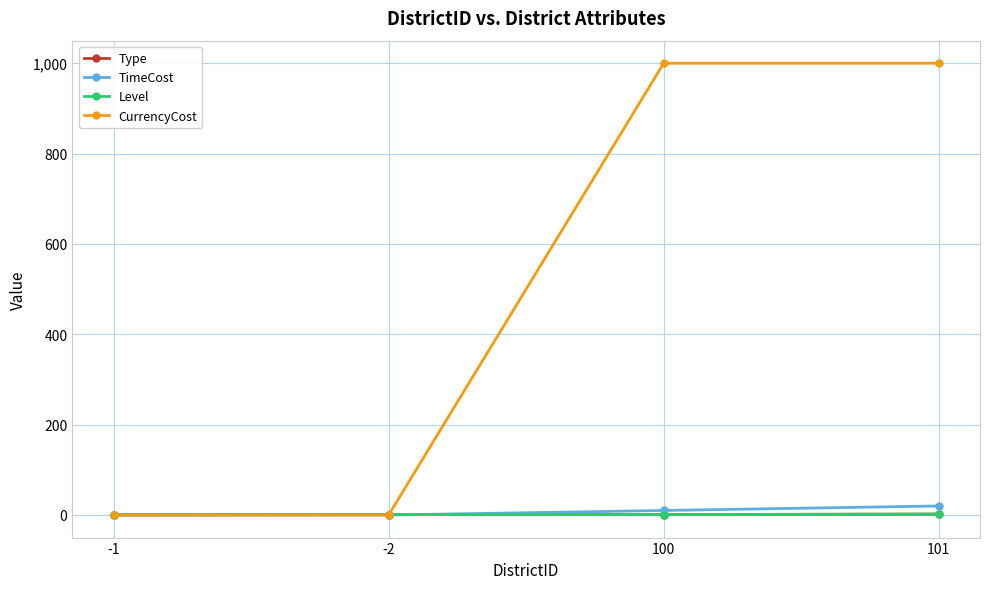

Does the chart display data point markers on the line(s)?

Yes